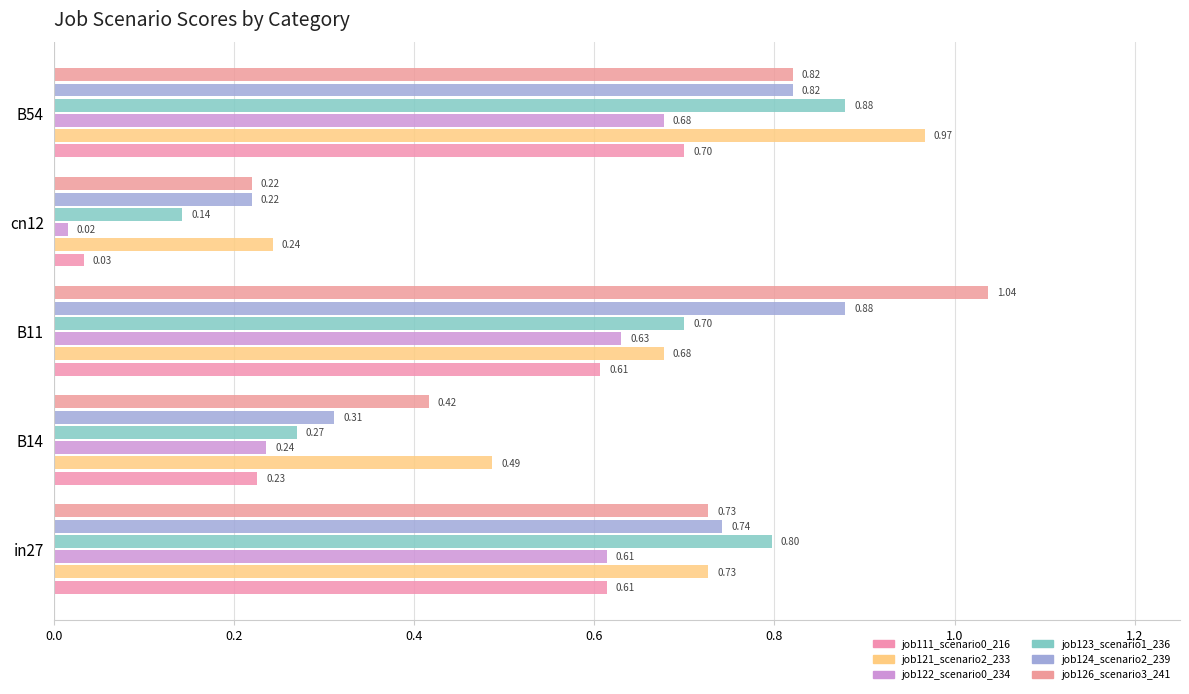

Which series has the largest range (max minus min)?

job126_scenario3_241